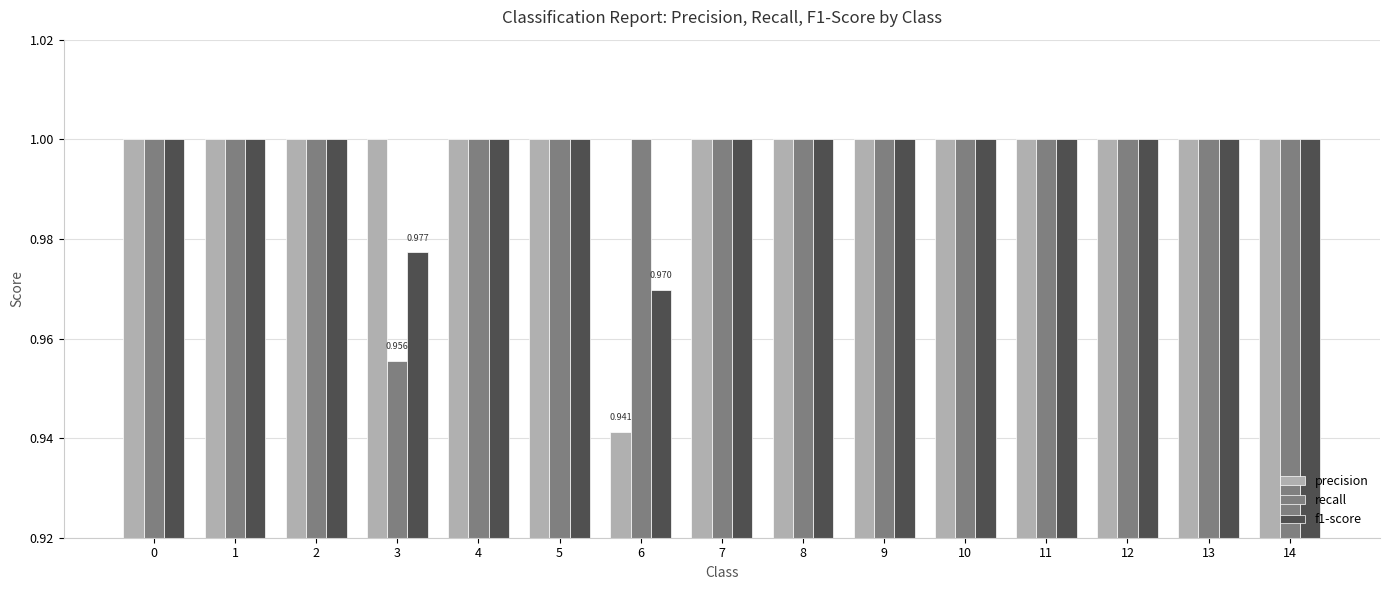

What is the sum of the precision values at 10 and 14?

2.0